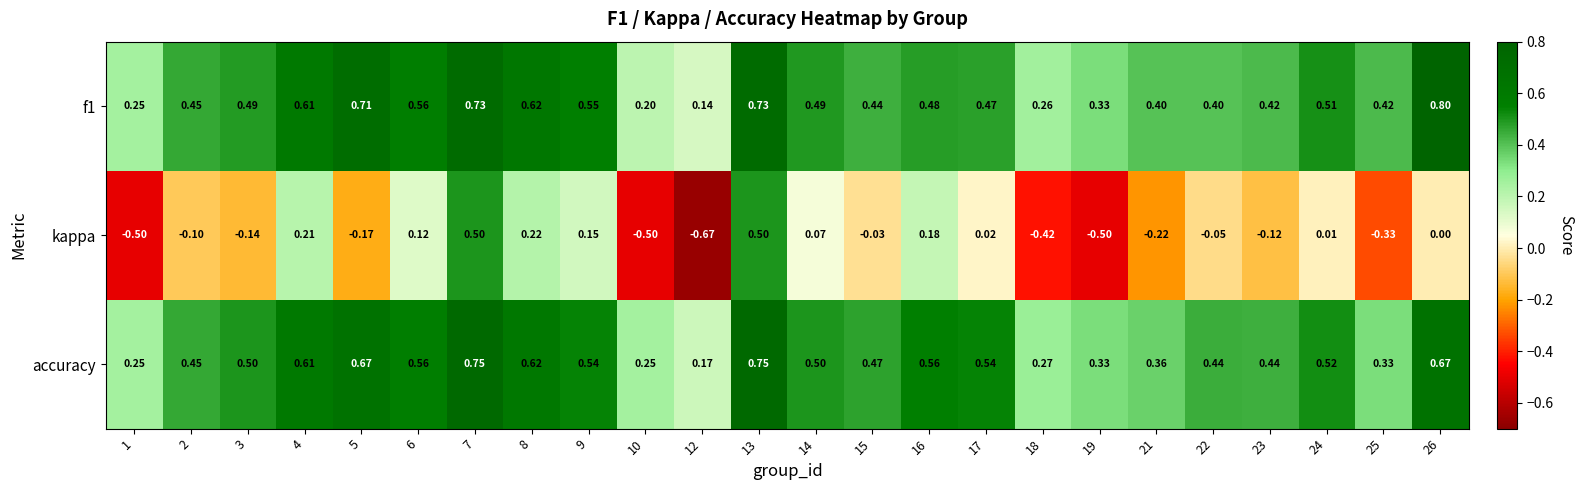

Is the value of accuracy at 2 greater than the value of kappa at 14?

Yes